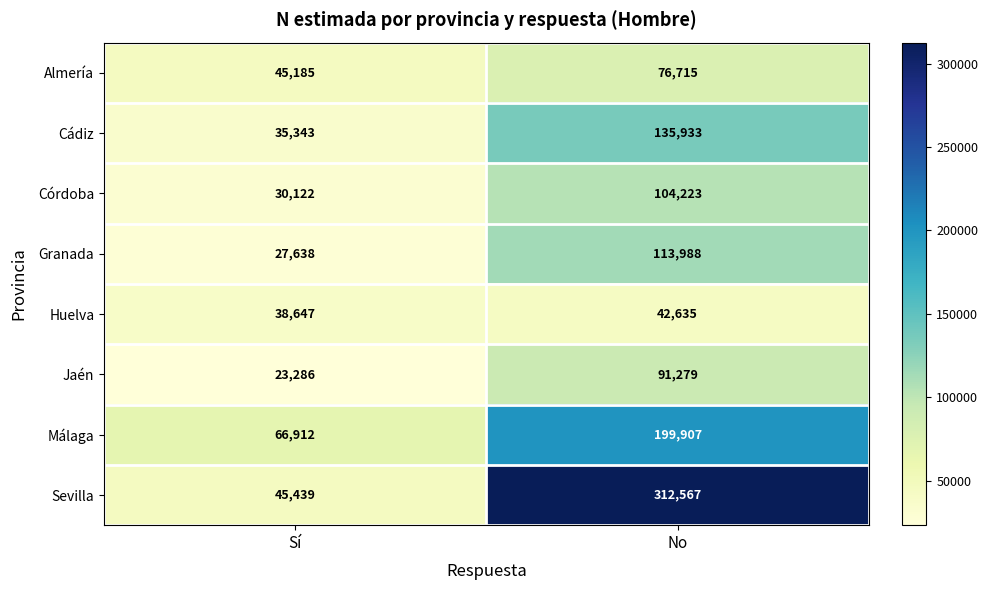

Reading left to right, extract all data points from this chart.

Almería: 45185	76715
Cádiz: 35343	135933
Córdoba: 30122	104223
Granada: 27638	113988
Huelva: 38647	42635
Jaén: 23286	91279
Málaga: 66912	199907
Sevilla: 45439	312567